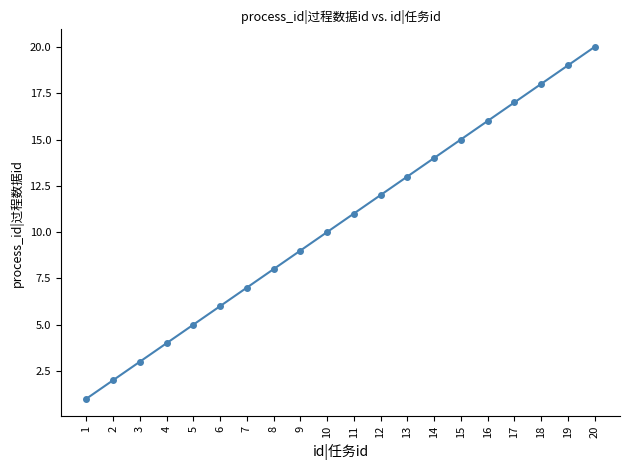

Reading left to right, list all the values displayed in this chart.

1	2	3	4	5	6	7	8	9	10	11	12	13	14	15	16	17	18	19	20